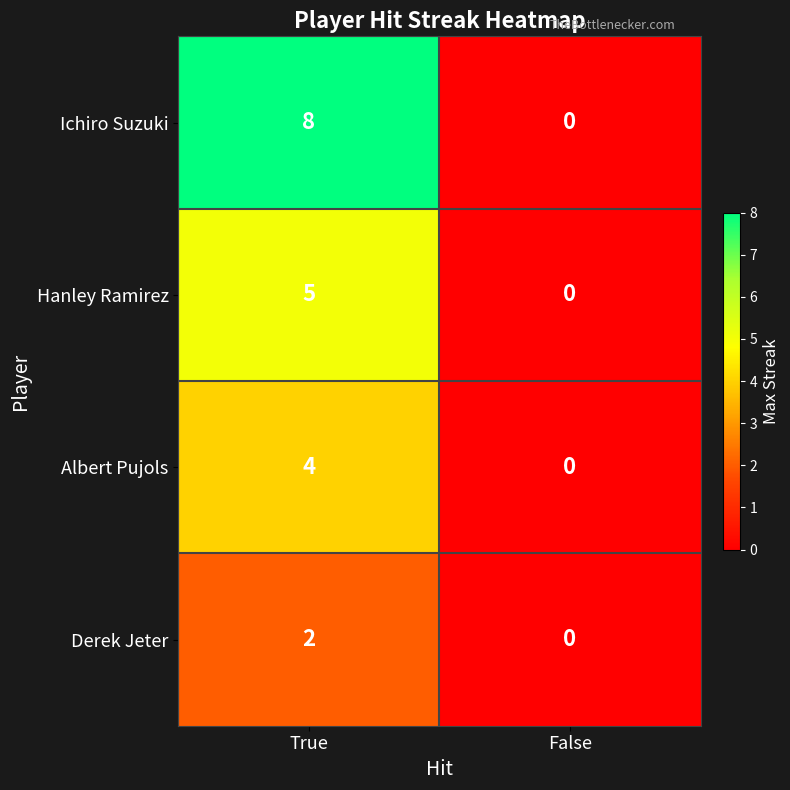

Between True and False, which series saw the biggest shift?

Ichiro Suzuki